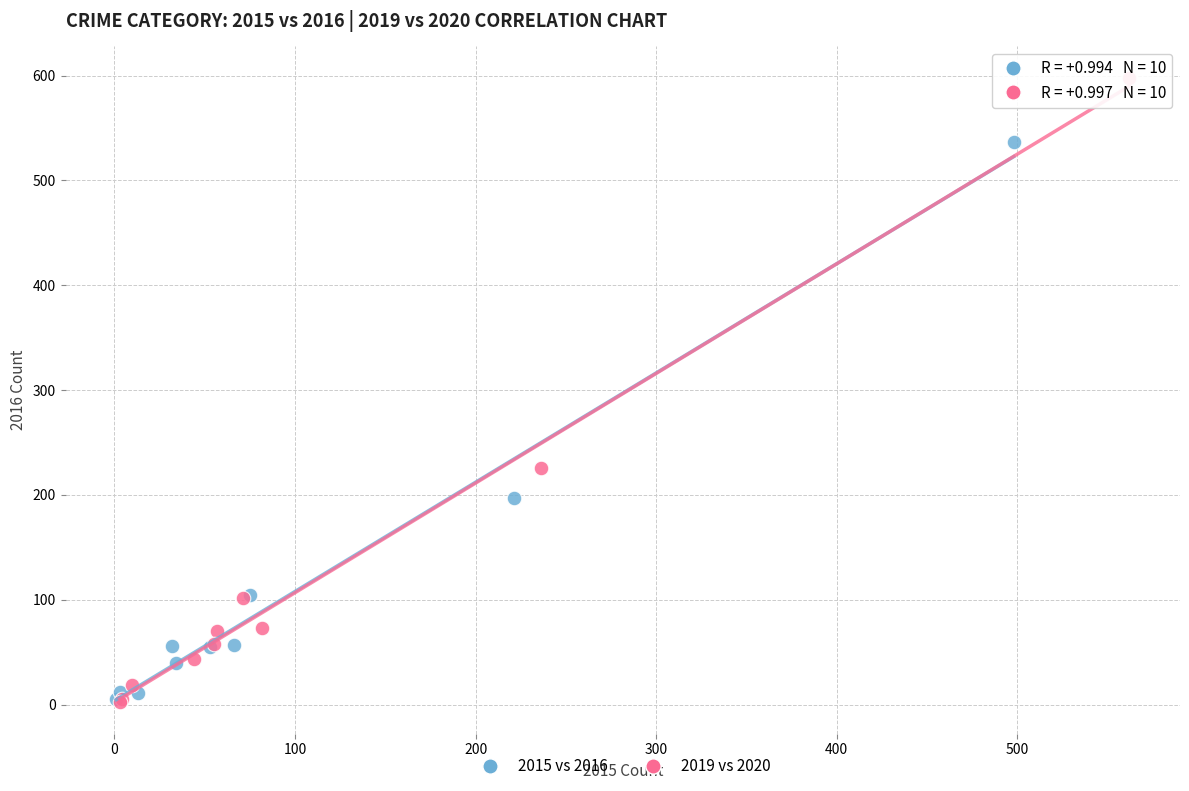

What are all the series names shown in the legend?

2015 vs 2016, 2019 vs 2020